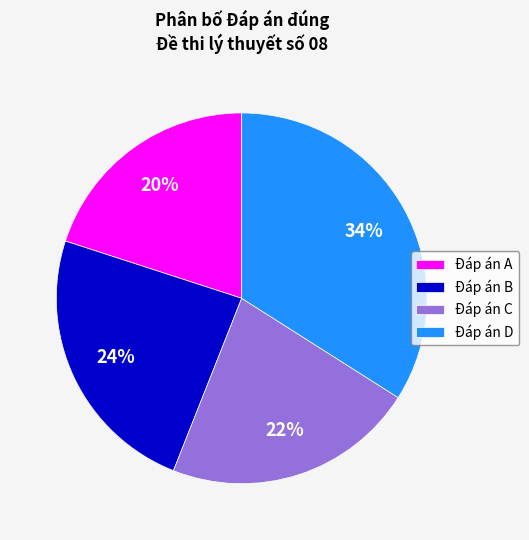

What is the ratio of the value at Đáp án B to the value at Đáp án C?

1.1